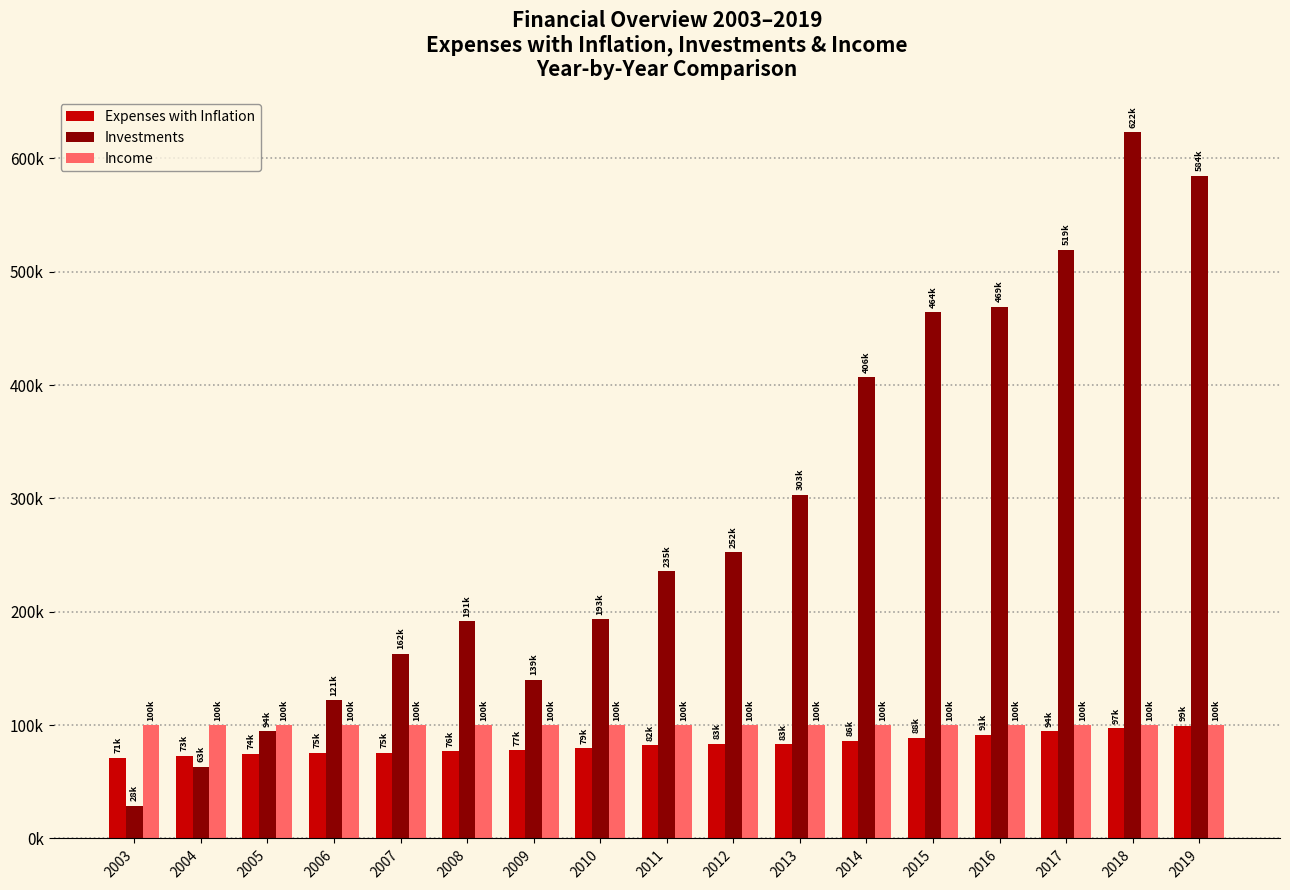

Are the bars grouped side by side (vs. stacked)?

Yes